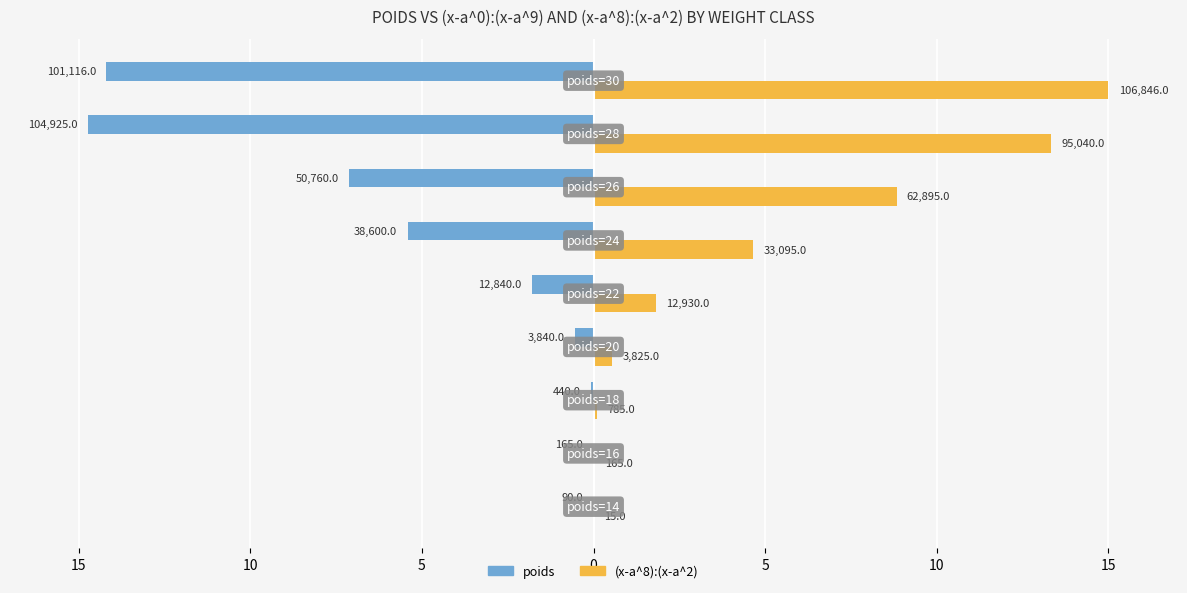

List the series in order of their overall mean, highest first.

(x-a^8):(x-a^2), poids